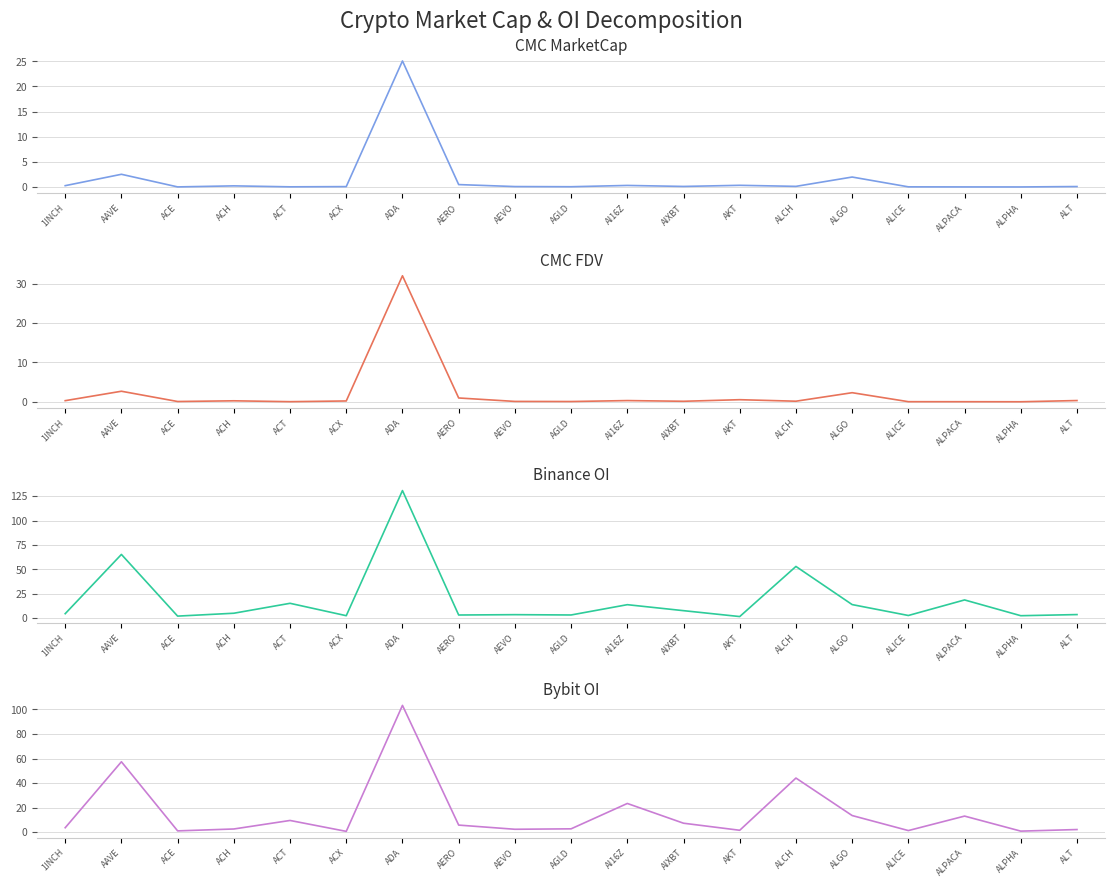

What are all the series names shown in the legend?

CMC MarketCap, CMC FDV, Binance OI, Bybit OI